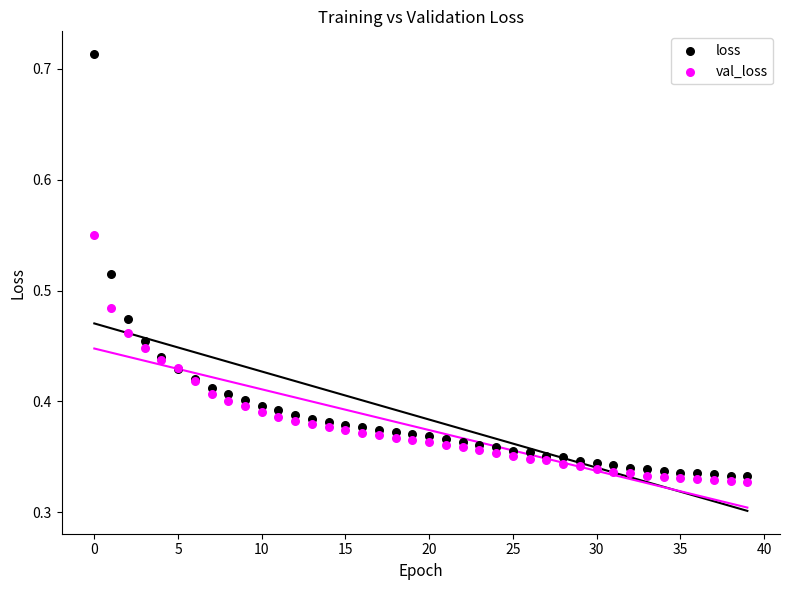

Which series contains the highest Y value?

loss